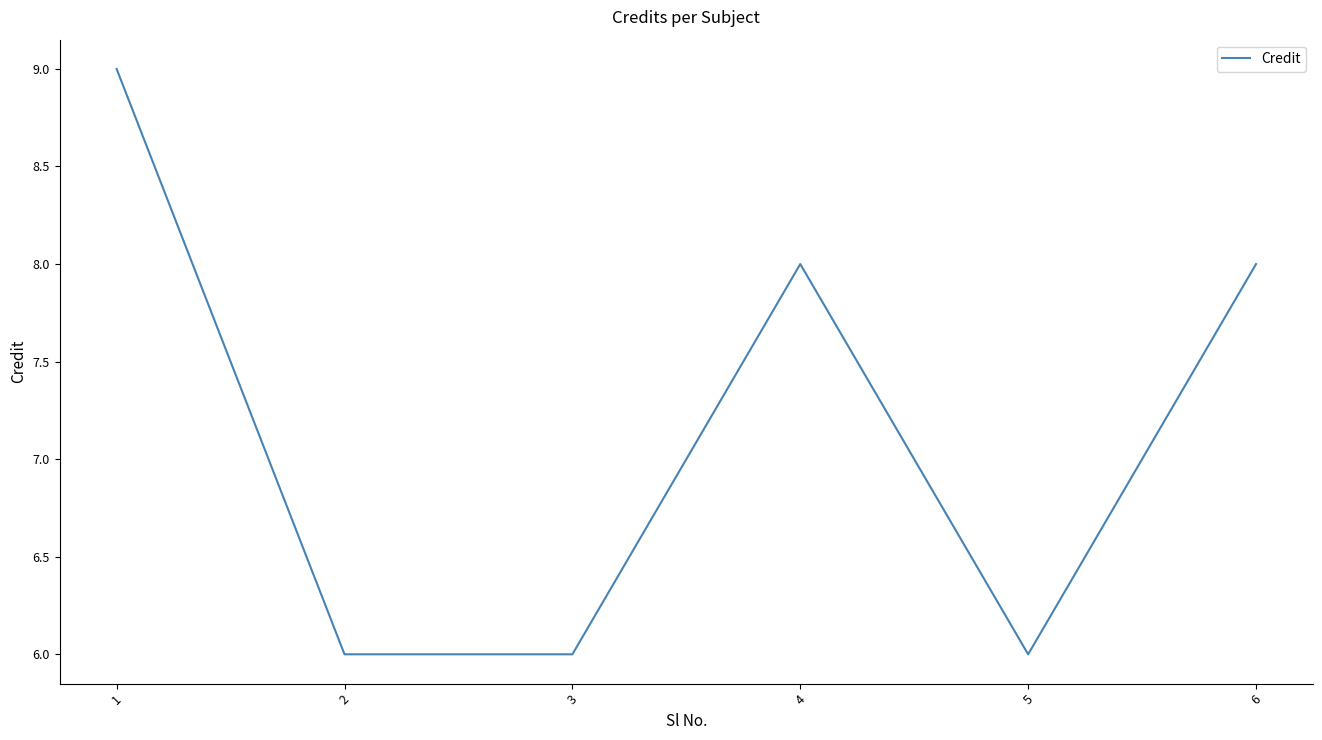

What is the difference between the maximum and second lowest values?

3